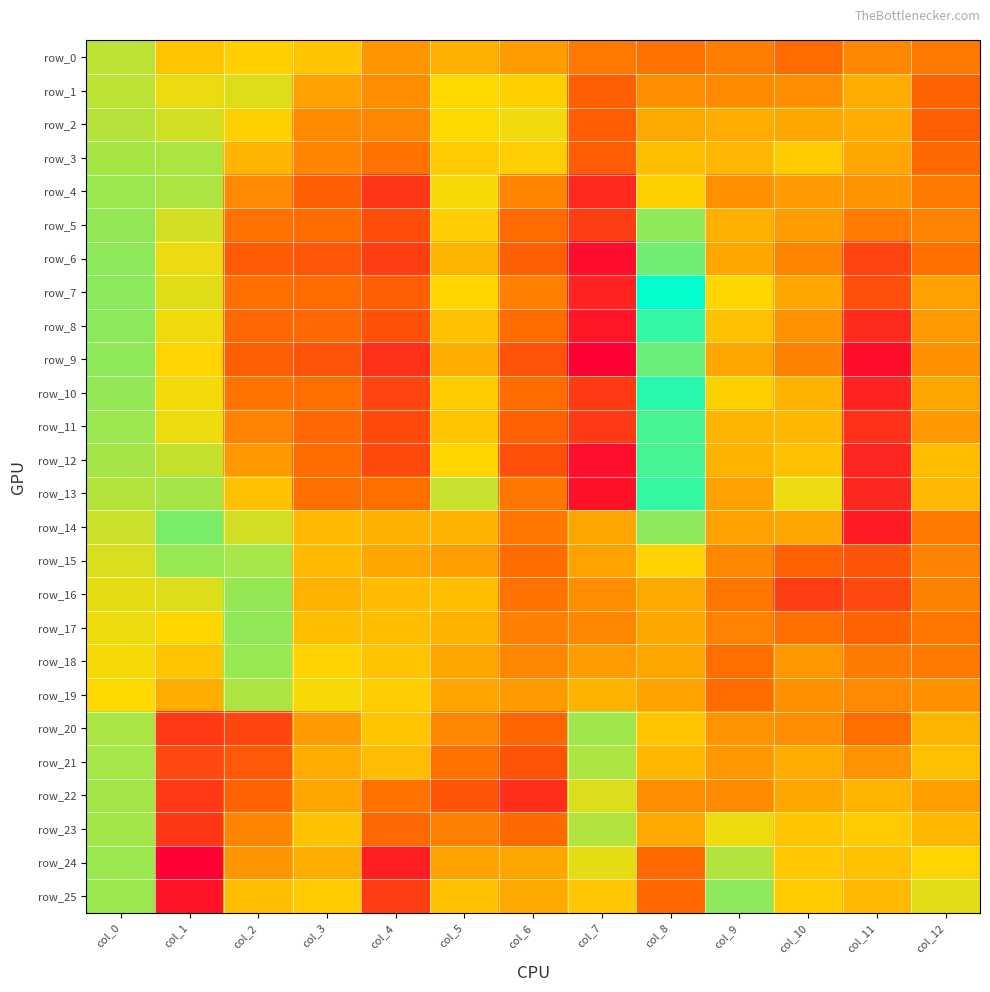

Which category has the highest value in the row_8 series?

col_8